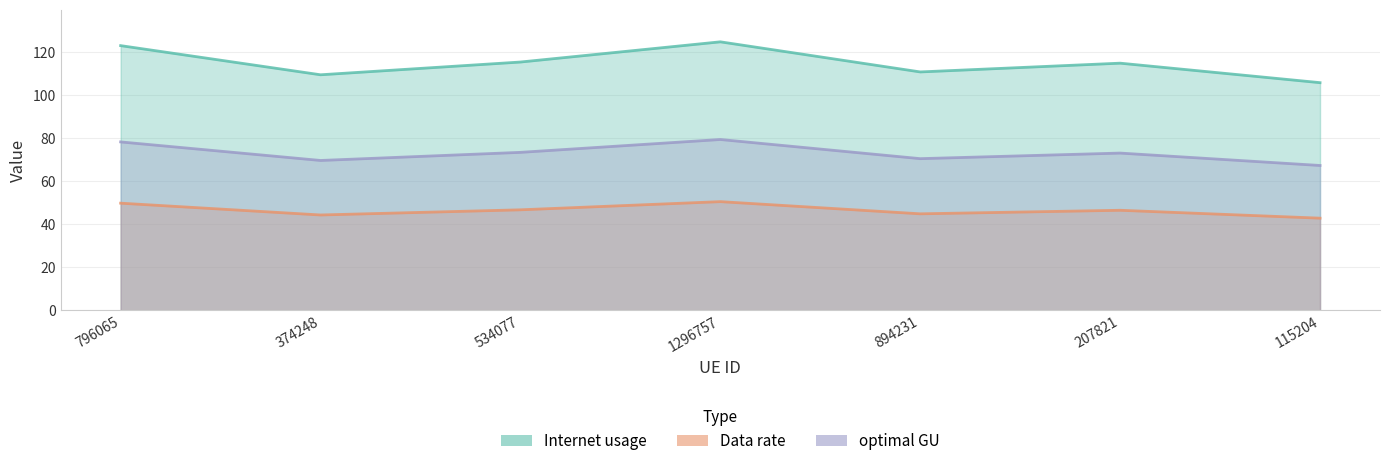

The value of Internet usage at 894231 is 110.6. True or false?

True